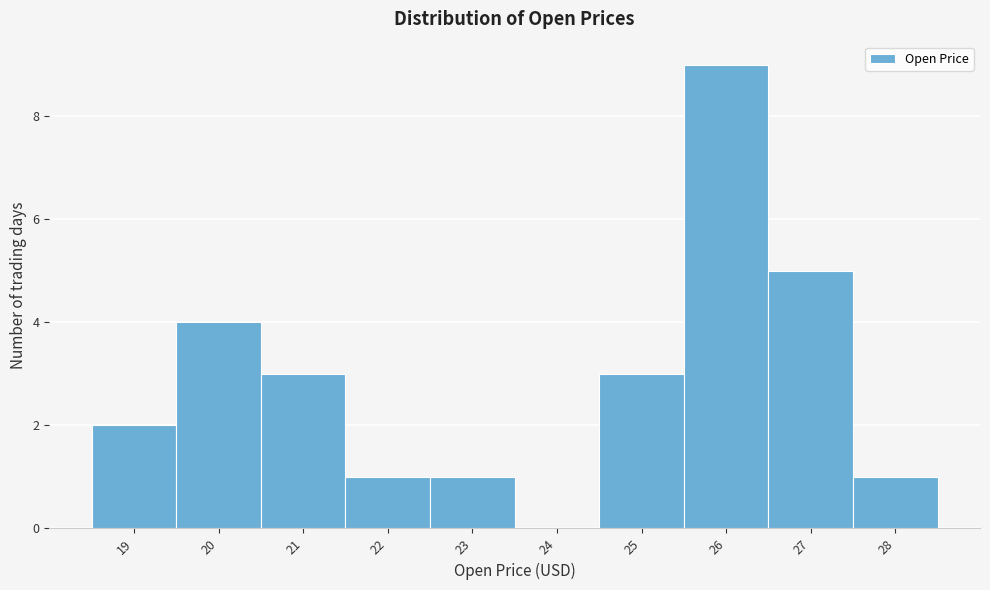

Reading left to right, transcribe all the data shown in this chart.

19=2	20=4	21=3	22=1	23=1	24=0	25=3	26=9	27=5	28=1